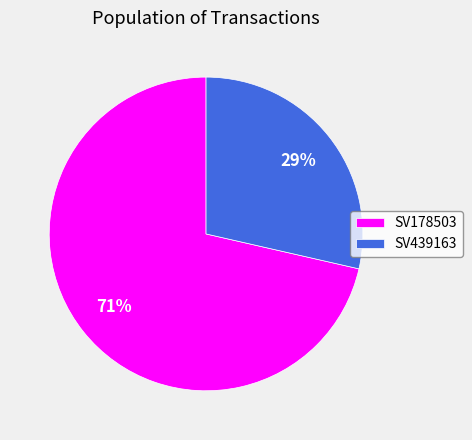

To the nearest percent, what is the average slice percentage?

50%